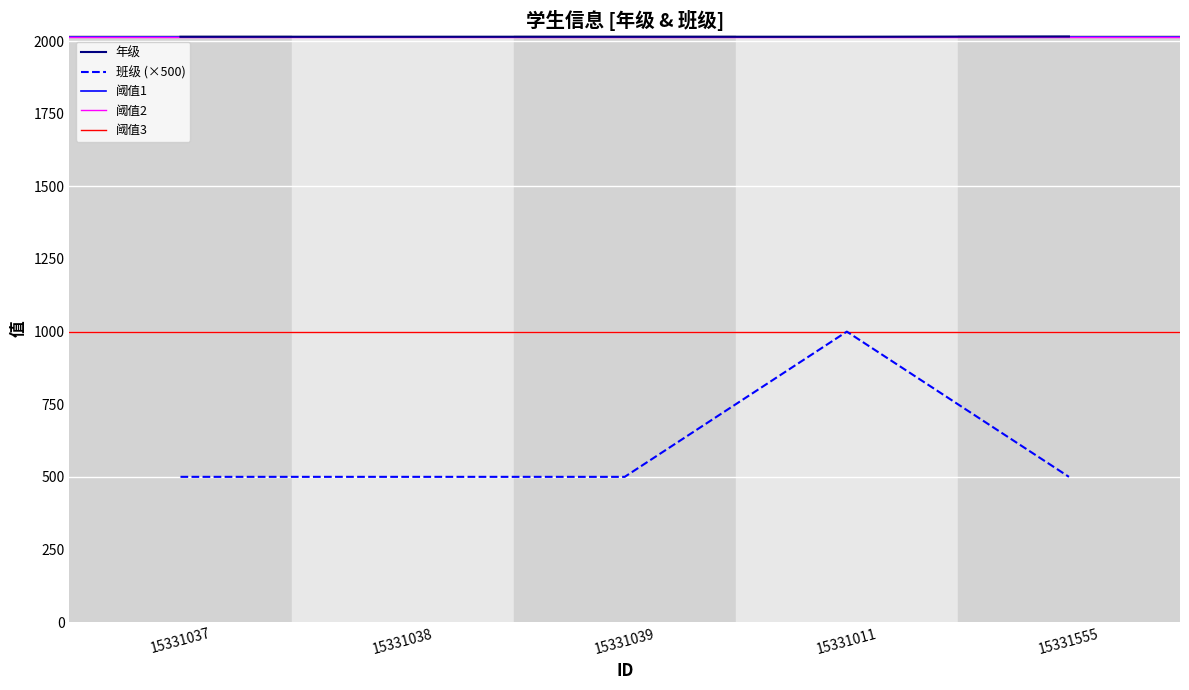

What is the total value across all series at 15331038?

2515